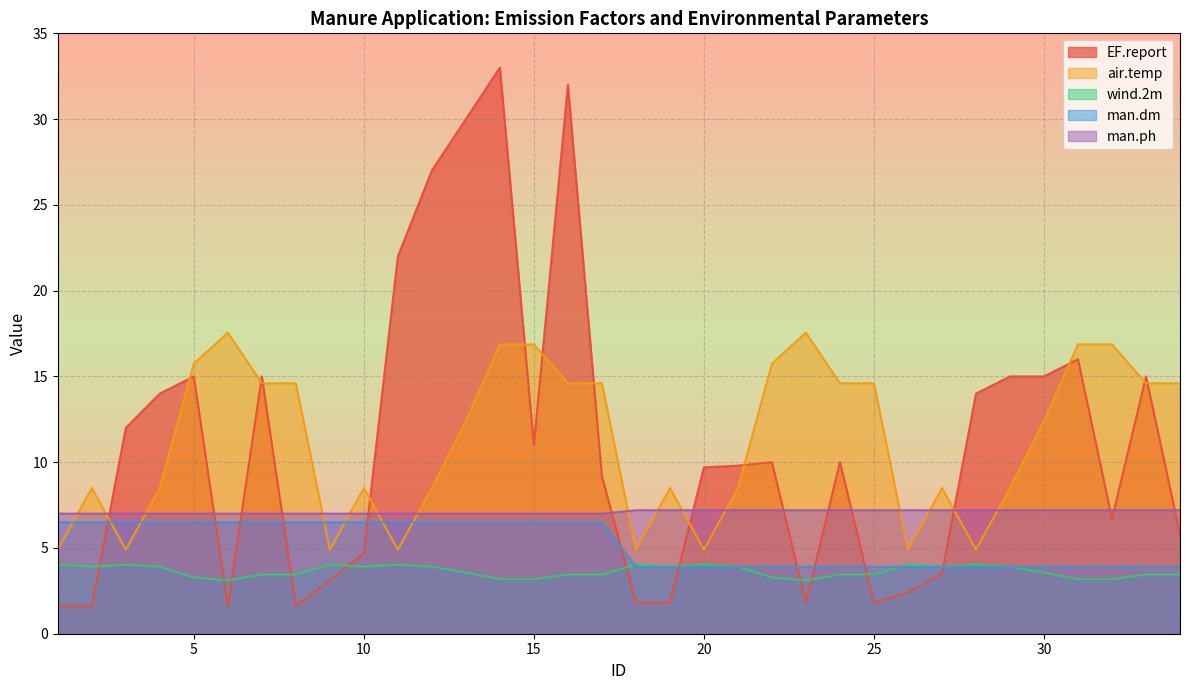

Does the chart have visible grid lines?

Yes